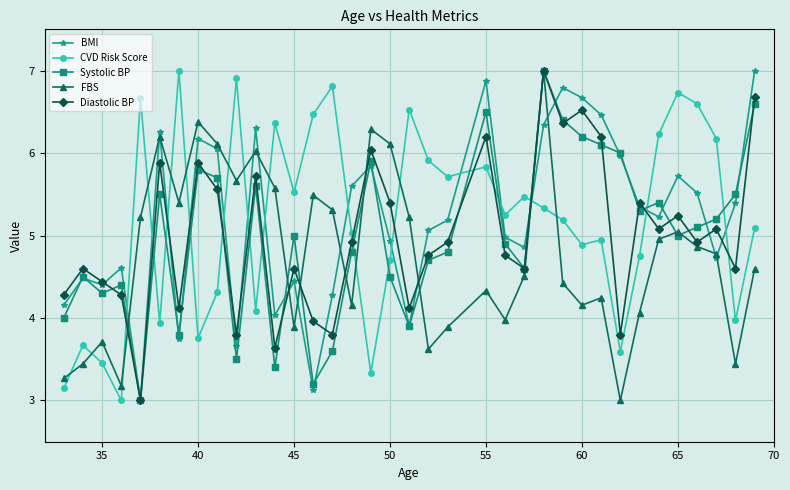

True or false: CVD Risk Score and Systolic BP cross at least once.

True